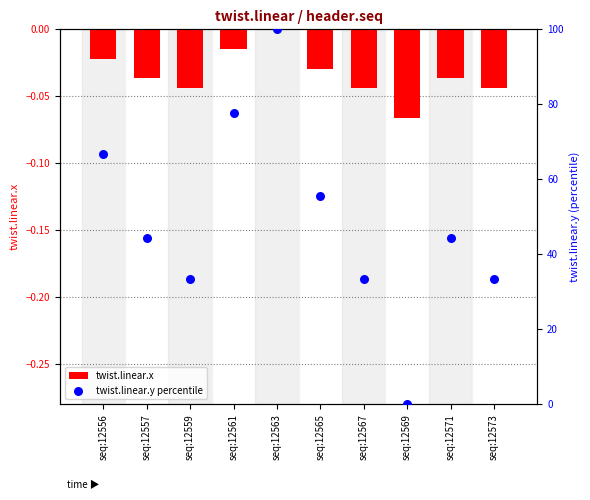

What is the total value across all series at seq:12565?

55.5